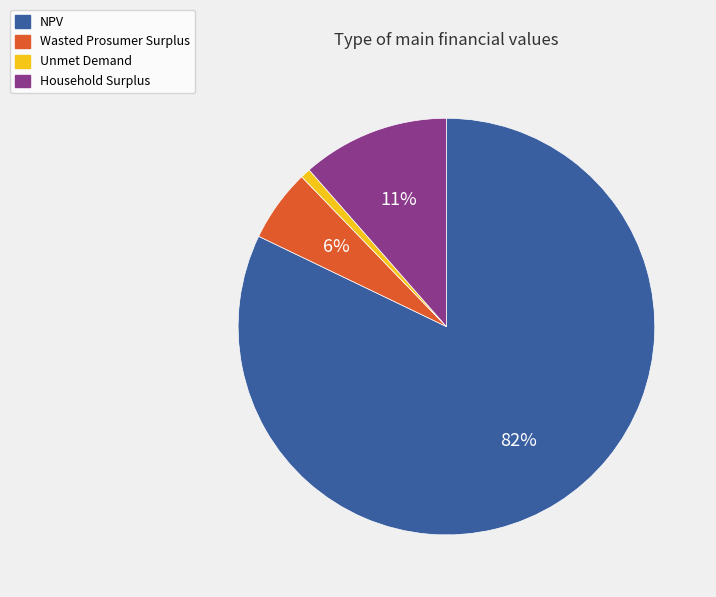

Which slice is the largest?

NPV